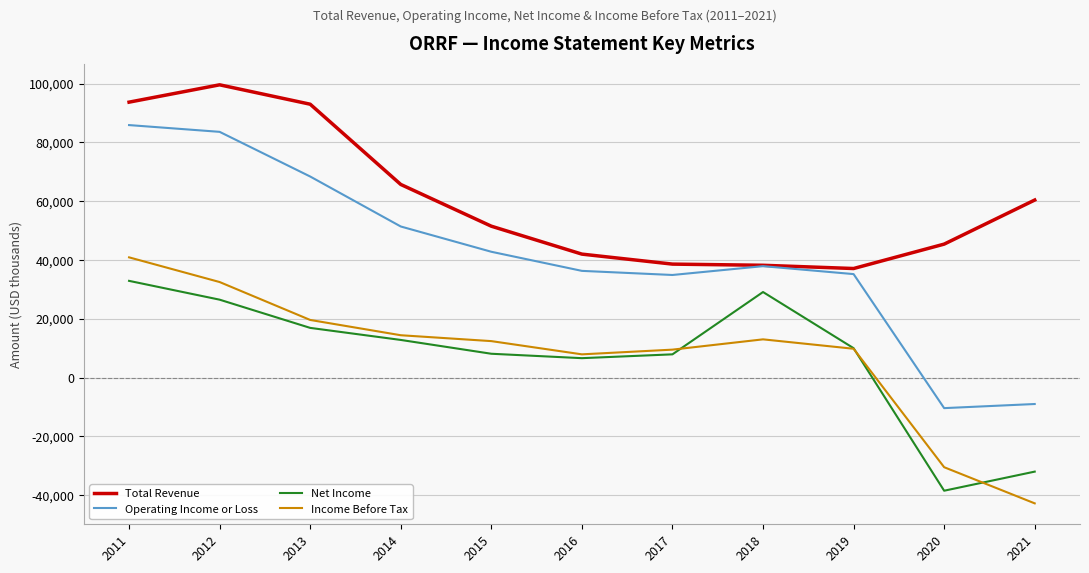

The Income Before Tax series shows -42800 at 2021. True or false?

True